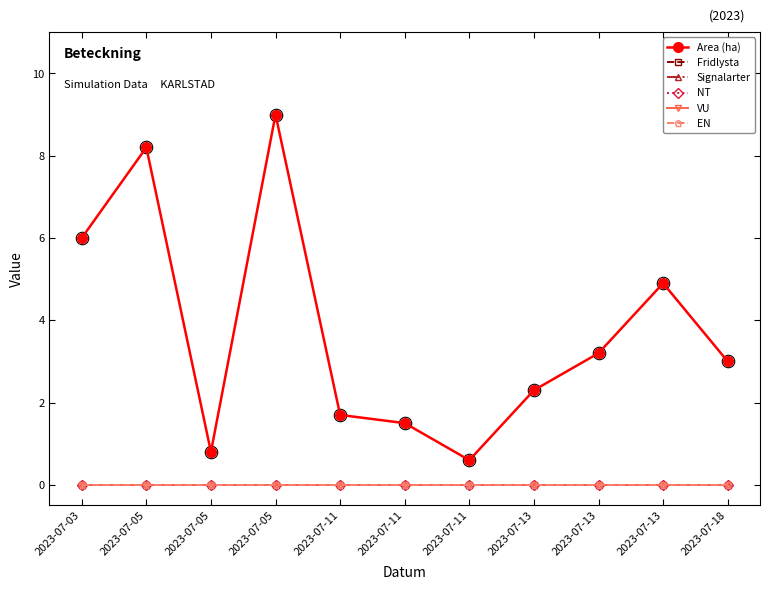

Is this an area chart (filled region under the line)?

No